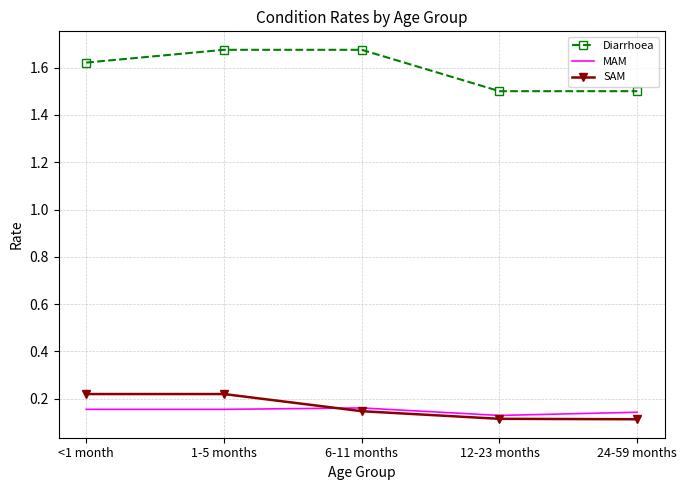

What position from the right is <1 month?

5